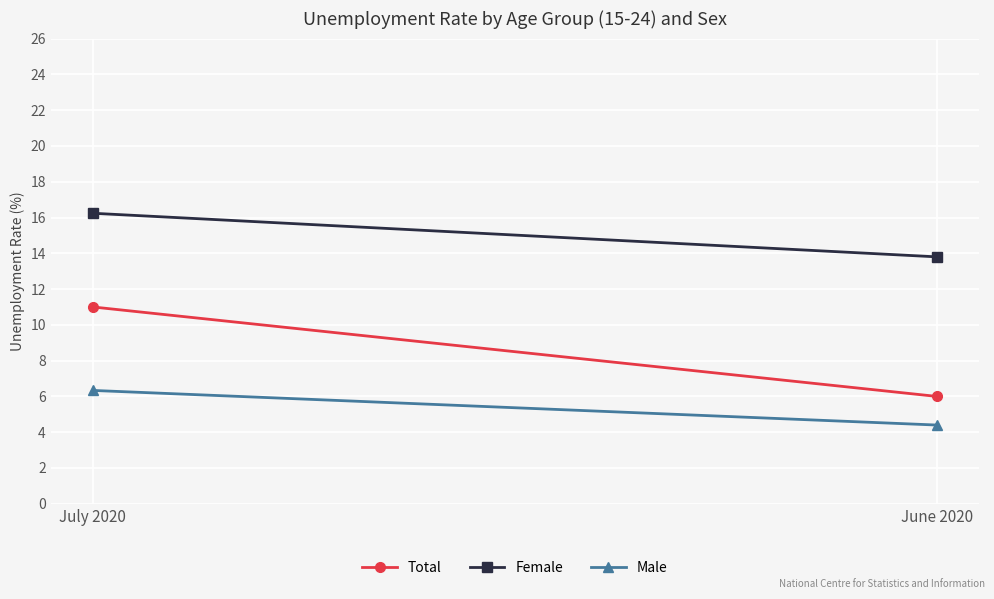

What is the sum of the Female values at June 2020 and July 2020?

30.0